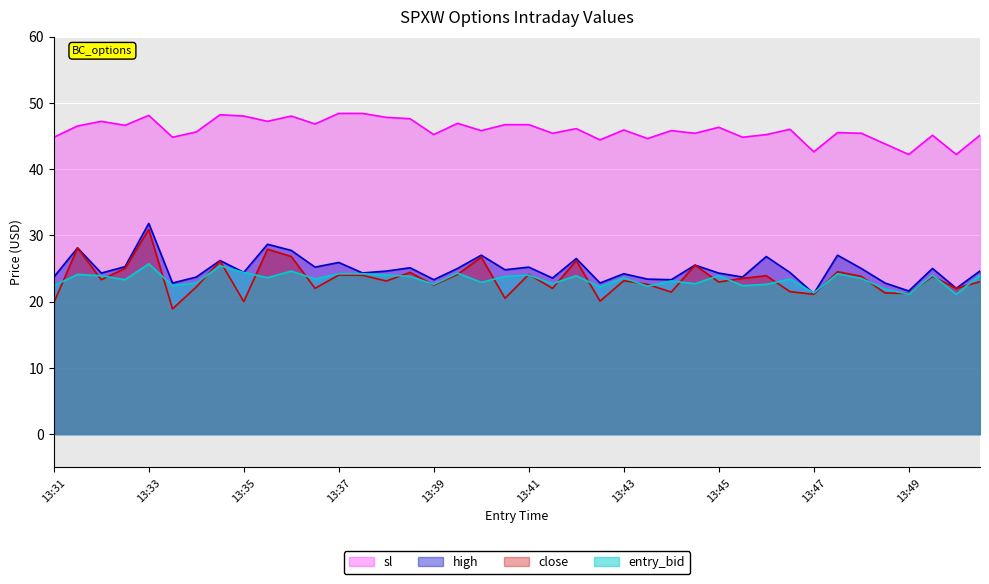

Which series has the largest total across all categories?

sl